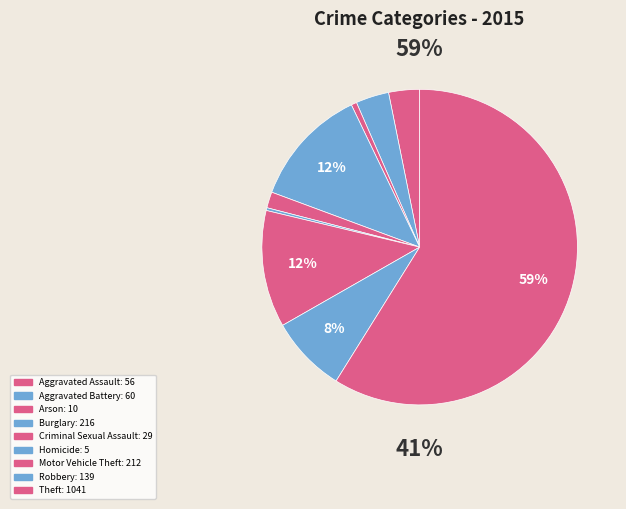

To the nearest percent, what is the combined percentage of Burglary and Aggravated Assault?

15%